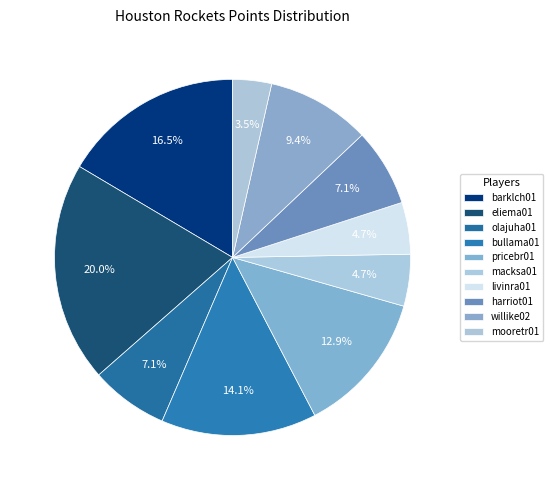

Is there a majority slice in this chart?

No